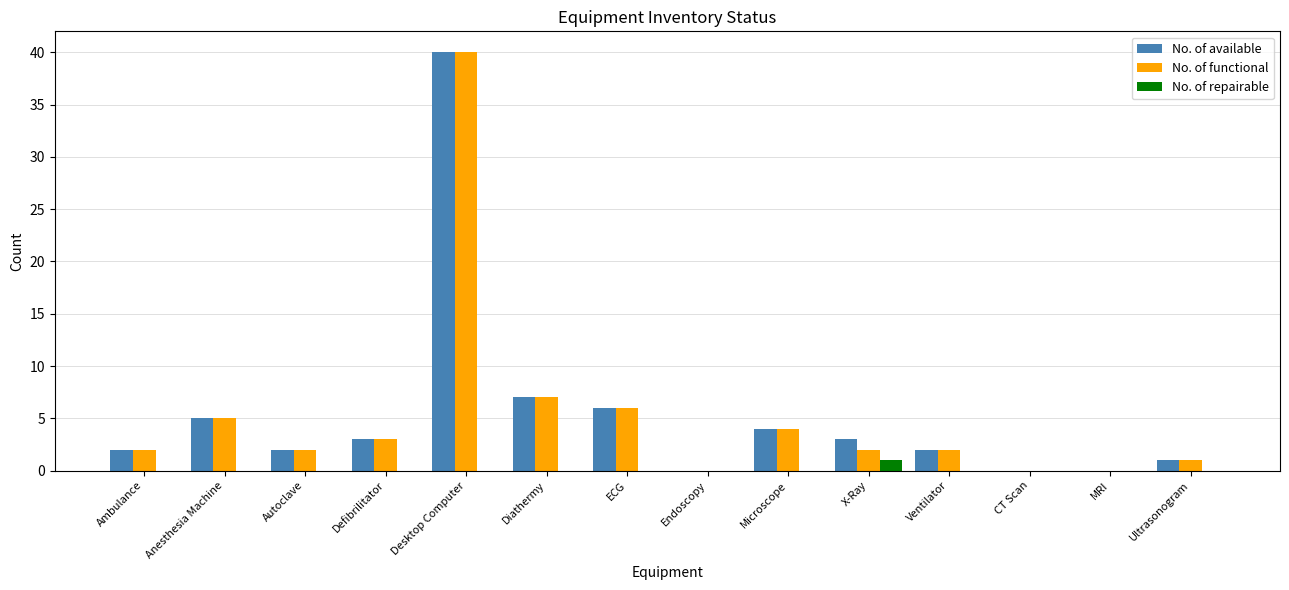

The No. of repairable series shows 0 at Anesthesia Machine. True or false?

True